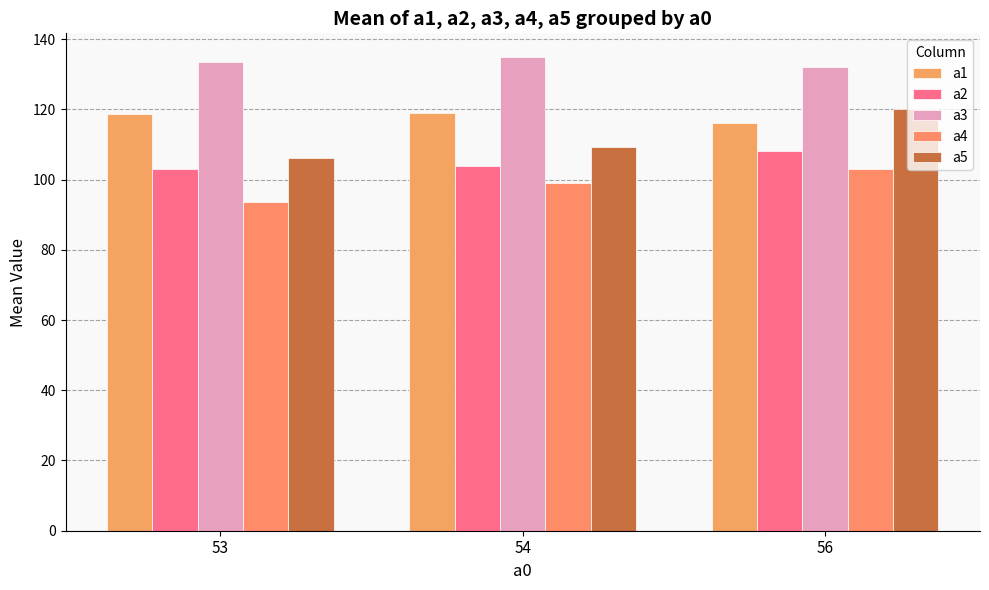

The a1 series shows 119.1 at 54. True or false?

True